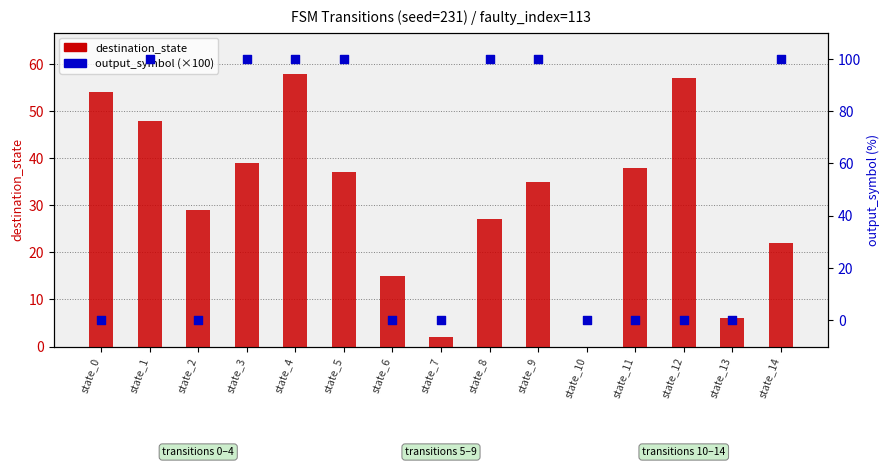

Which series contains the highest Y value?

output_symbol (×100)